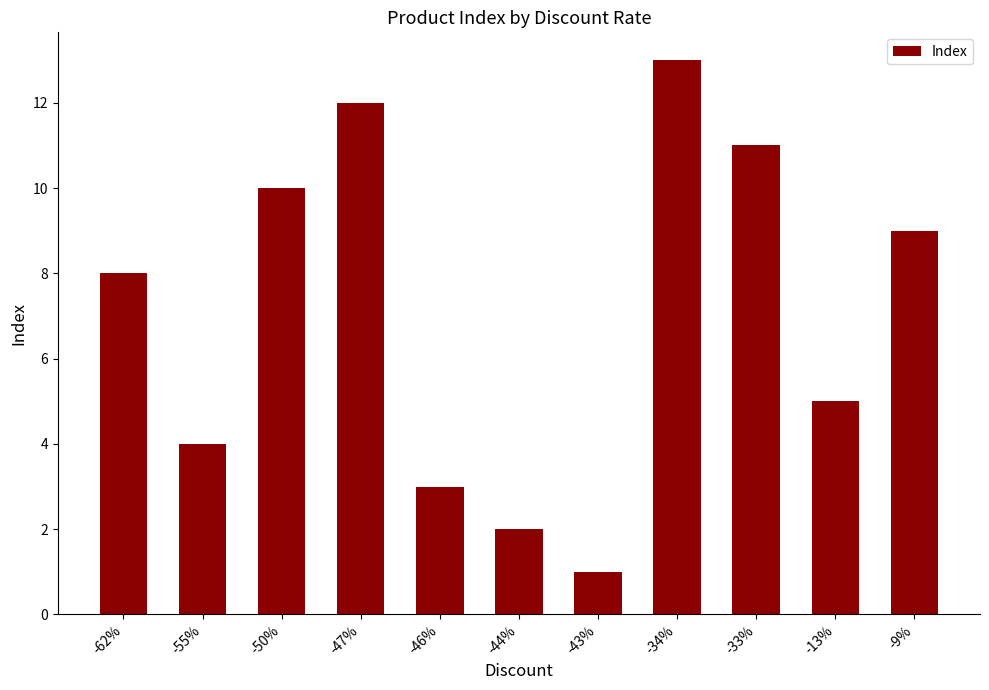

What is the value of the 1st bar from the left?

8